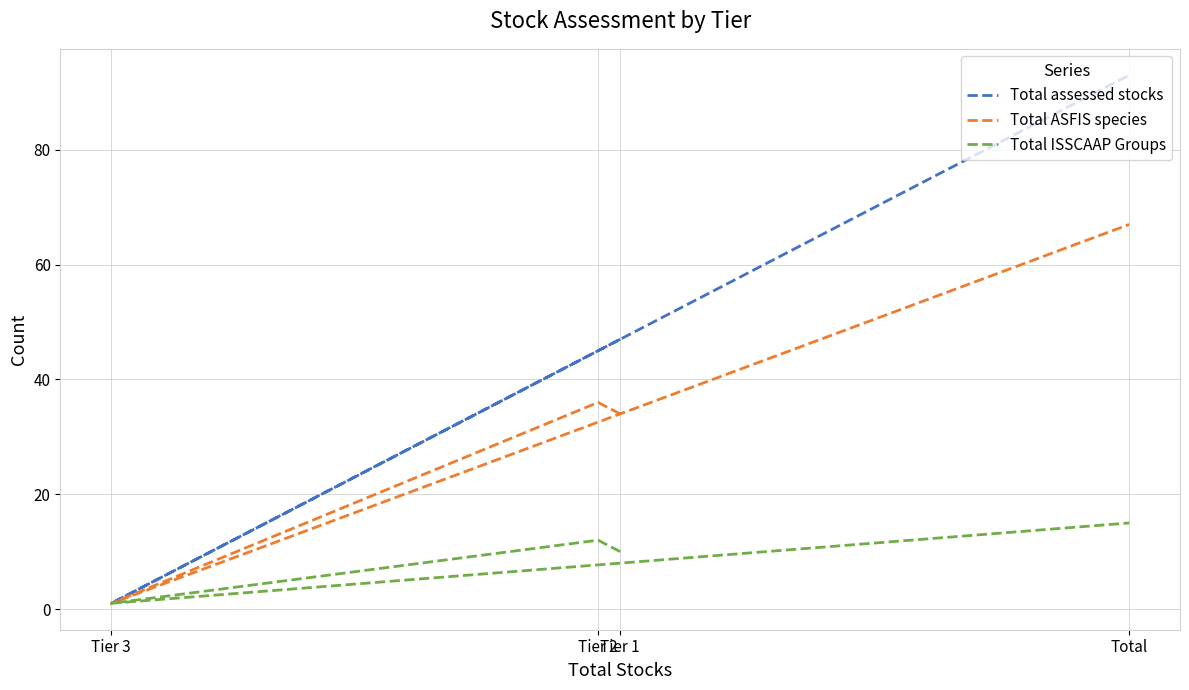

In Total ASFIS species, how many points are lower than both neighbors (excluding endpoints)?

1